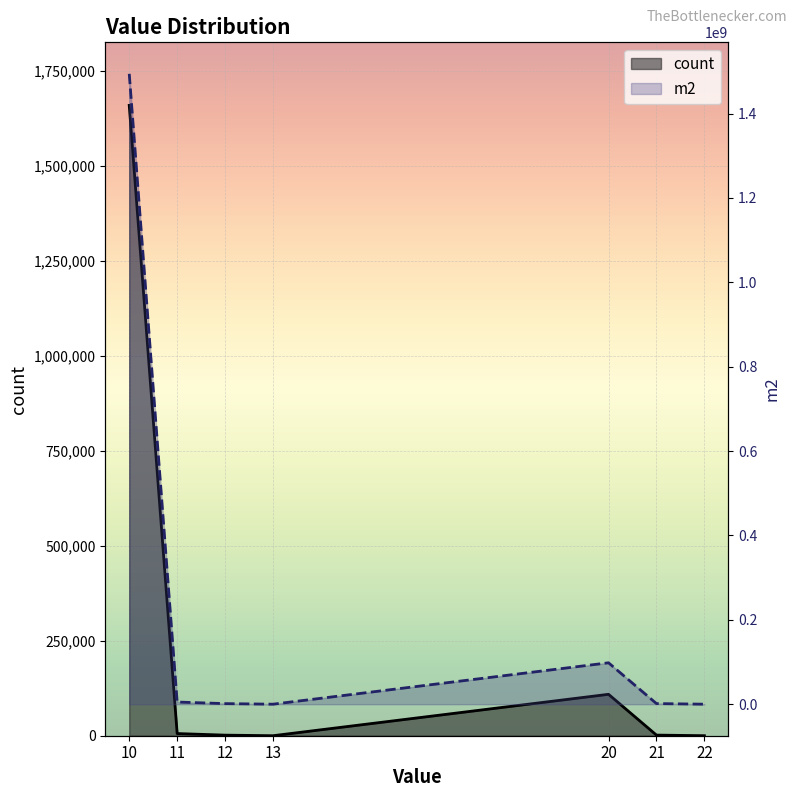

What are all the series names shown in the legend?

count, m2